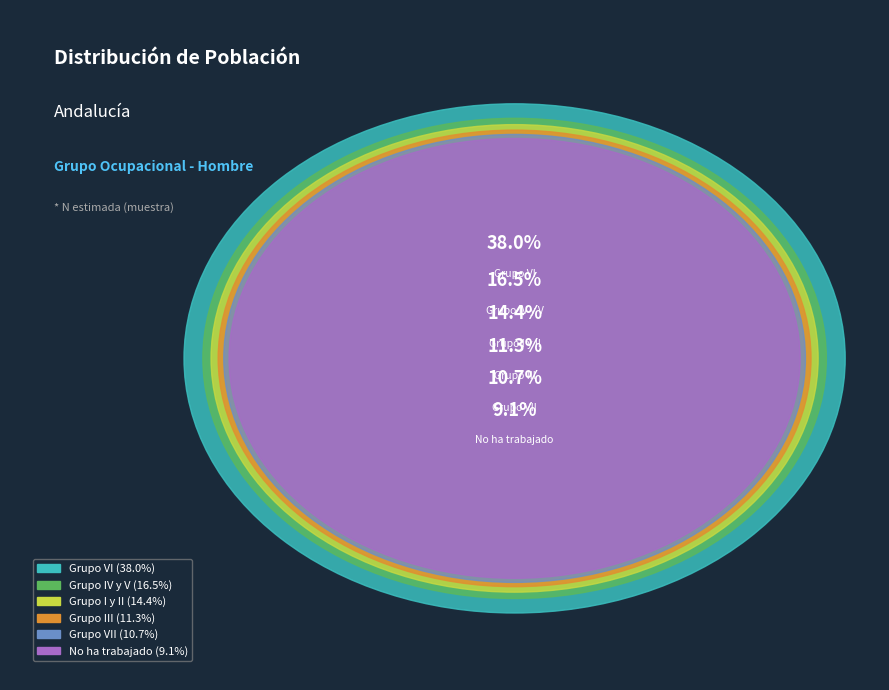

To the nearest percent, what portion does Grupo VII represent?

11%